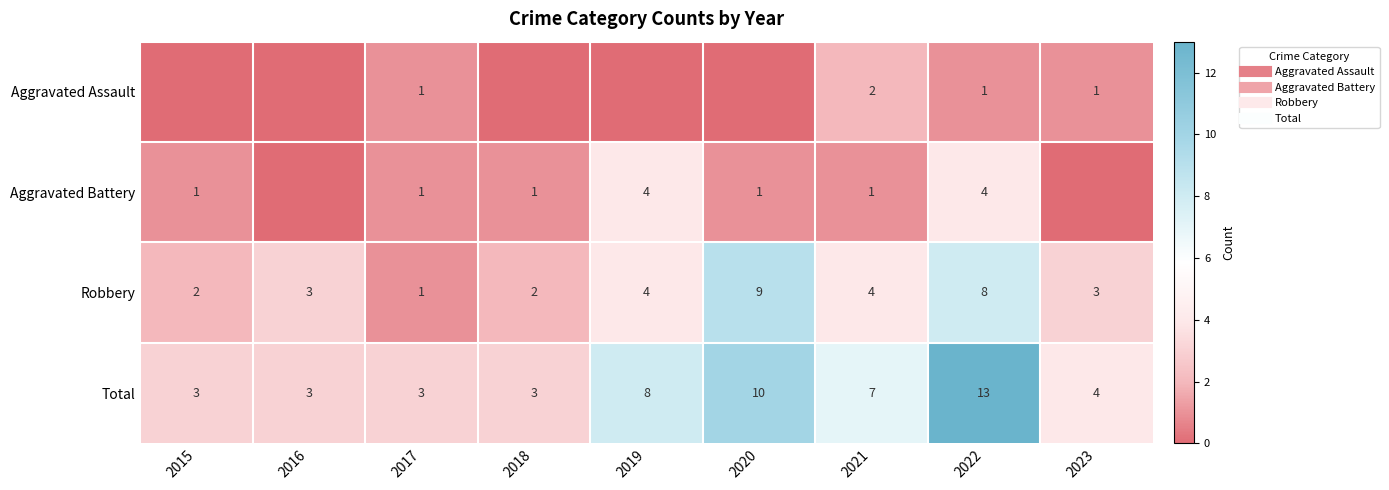

Which series has the largest total across all categories?

Total